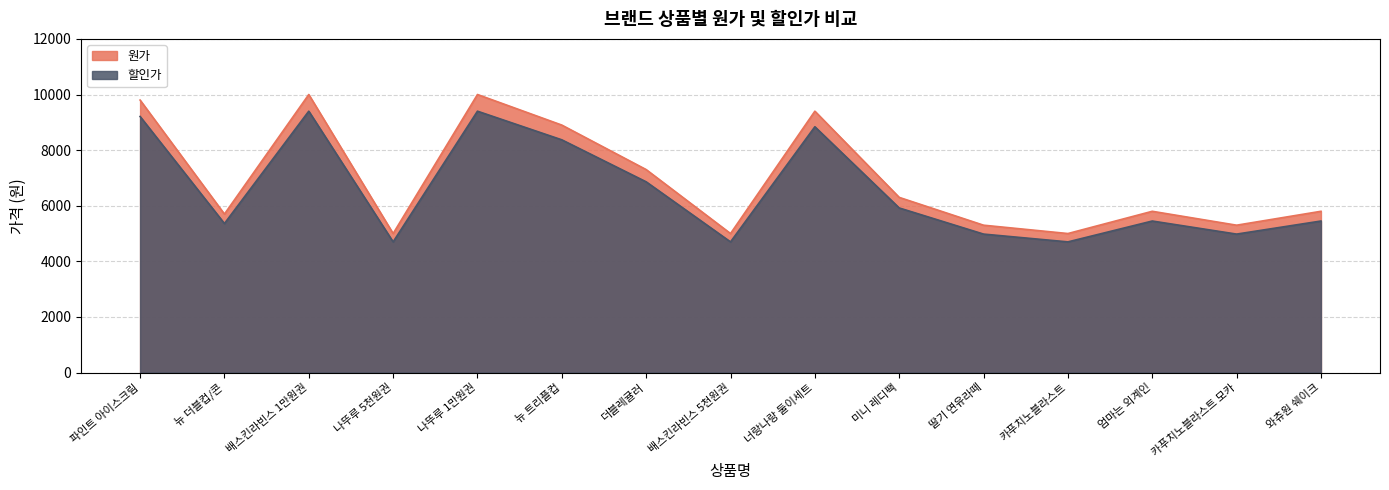

What is the greatest value displayed?

10000